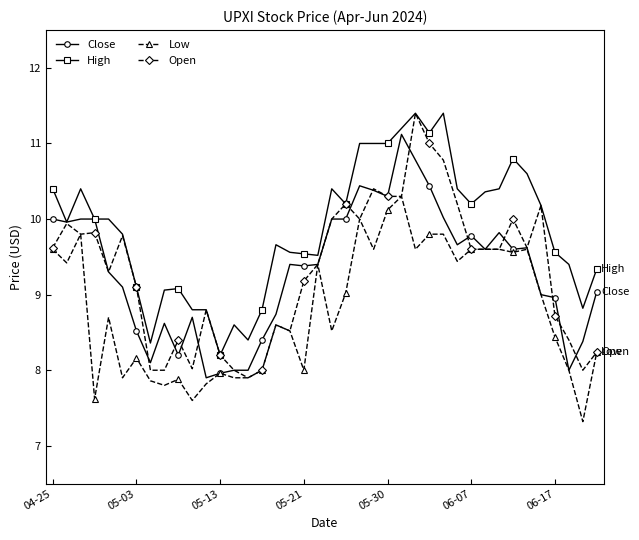

Count the number of data series in this chart.

4